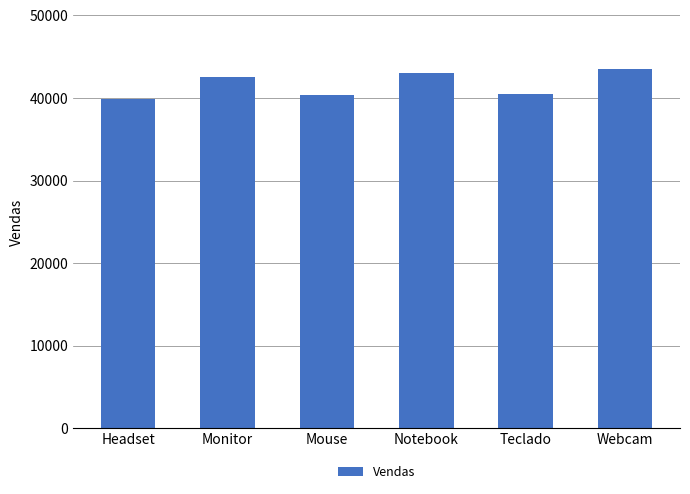

What is the smallest value displayed?

39848